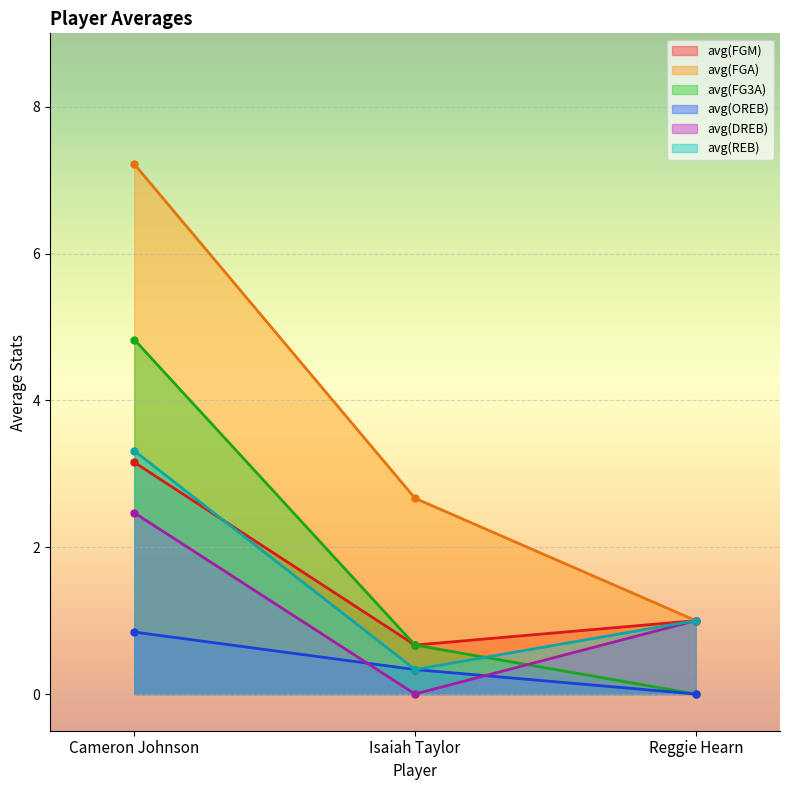

At how many categories does at least one series exceed 6?

1